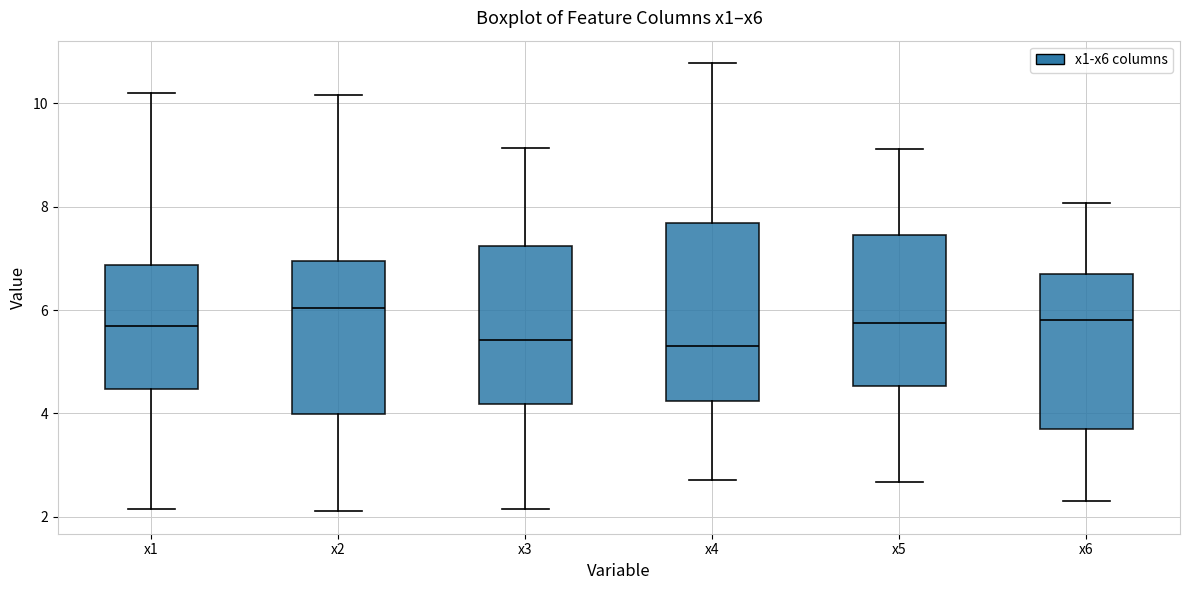

Where is the lower edge of the box for x5 on the y-axis? The values are not printed on the chart, so give them approximately, as read against the axis.

4.6